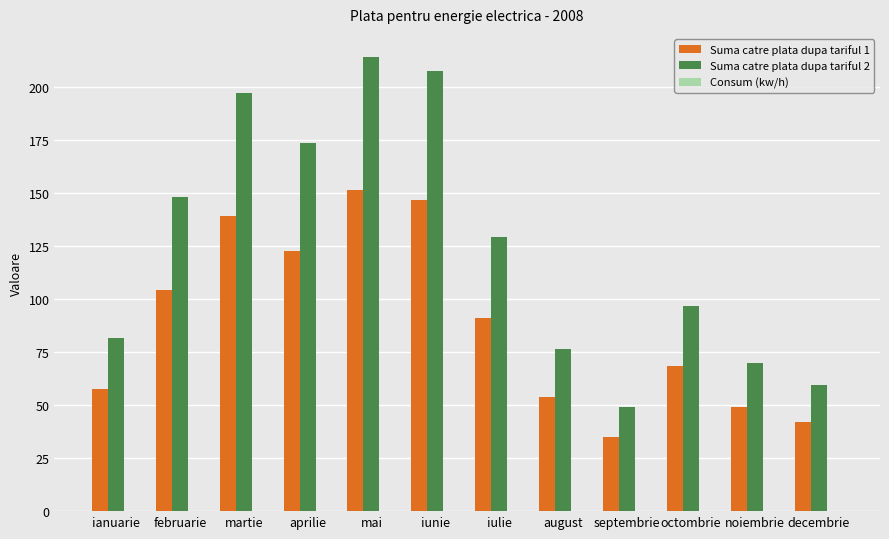

Is it true that Suma catre plata dupa tariful 2 equals 43.0 at iulie?

False